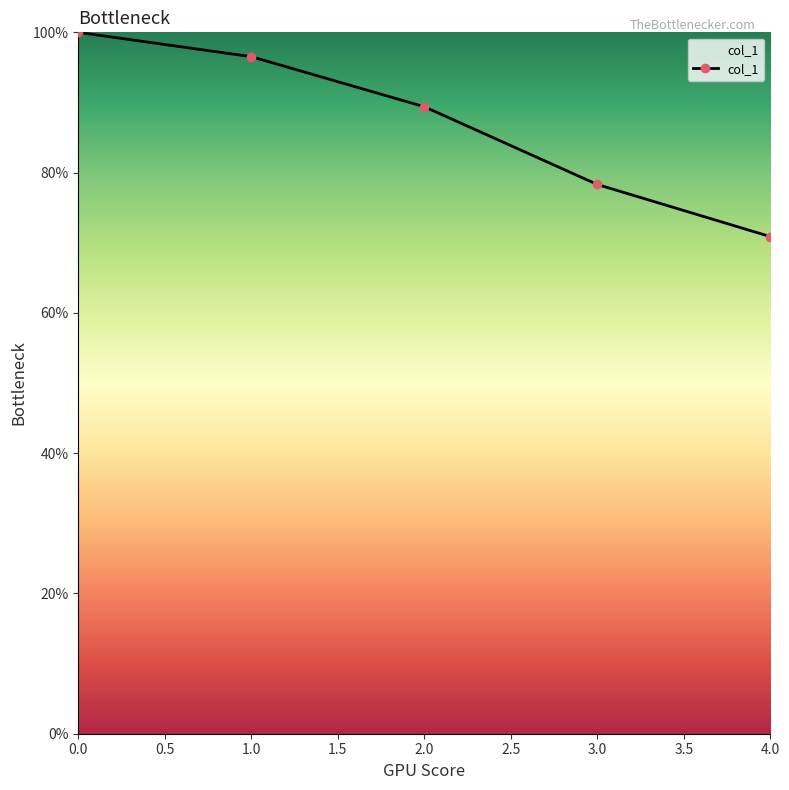

Rank the categories by value from highest to lowest.

0.0, 1.0, 2.0, 3.0, 4.0